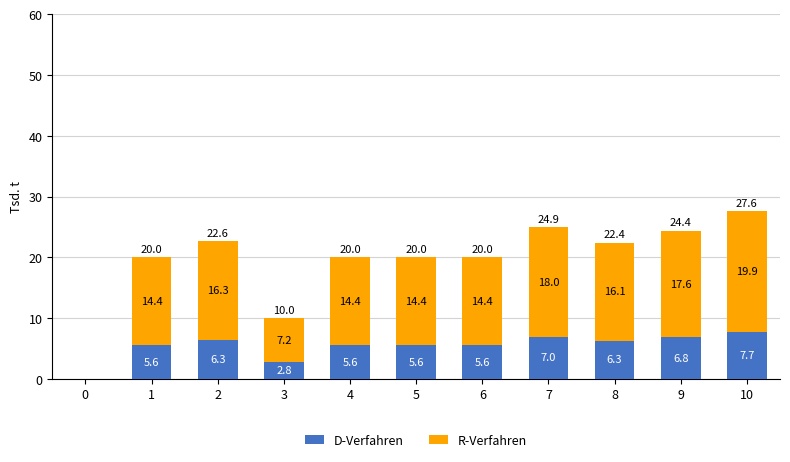

Which category has the highest value in the D-Verfahren series?

10